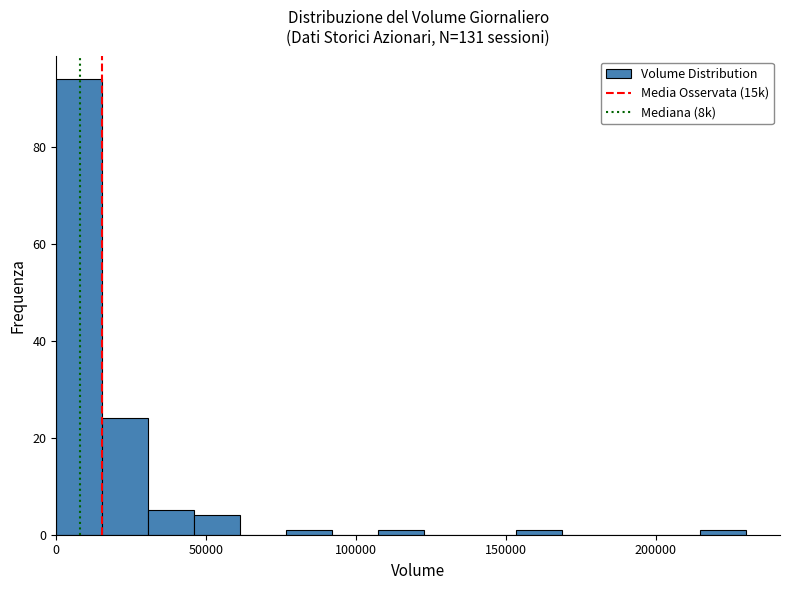

Around what value on the x-axis is the tallest bar? Give the approximate position of its centre, as read against the axis.

10000